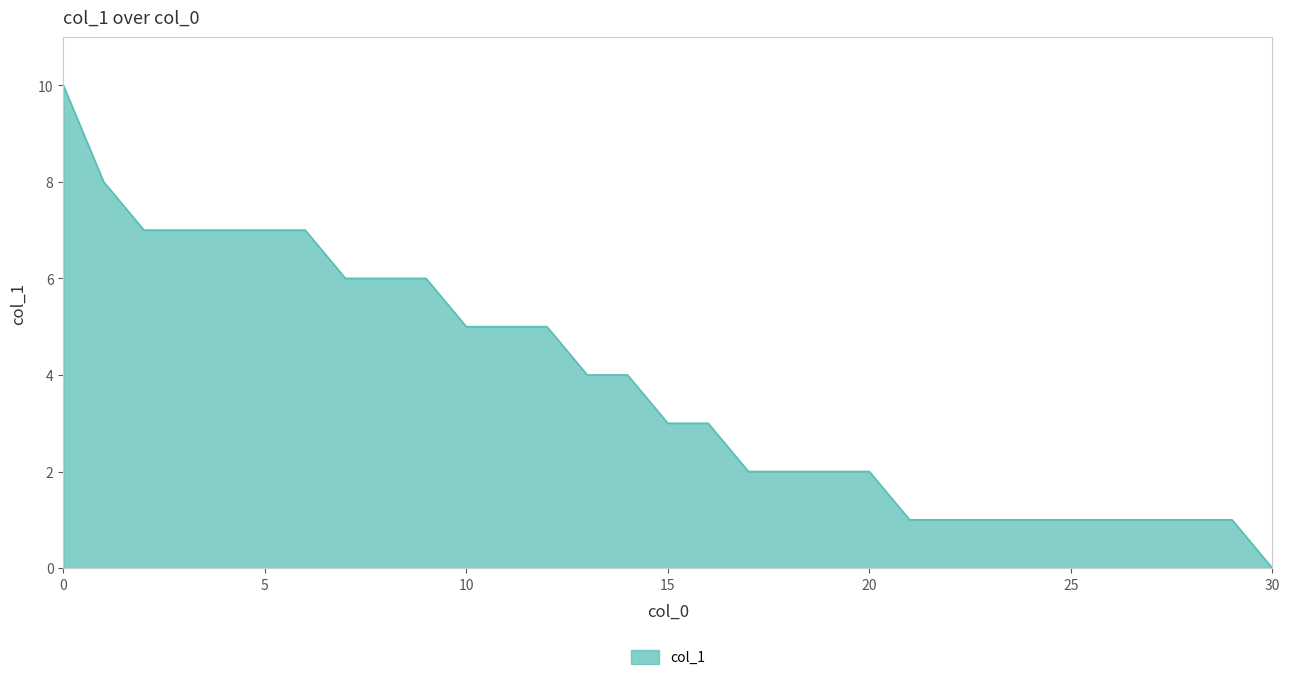

What is the greatest value displayed?

10